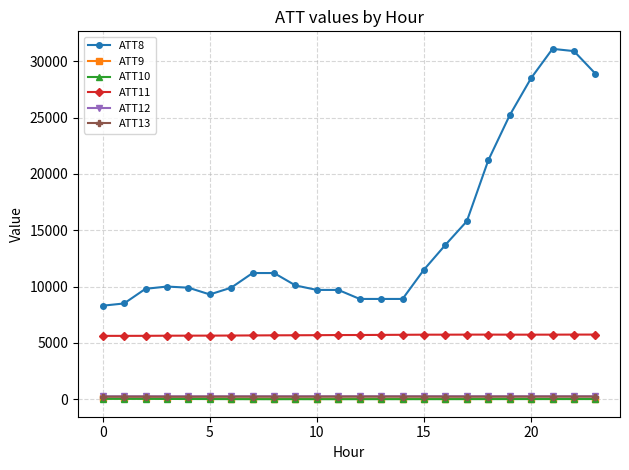

What is the maximum value shown in the chart?

31100.0